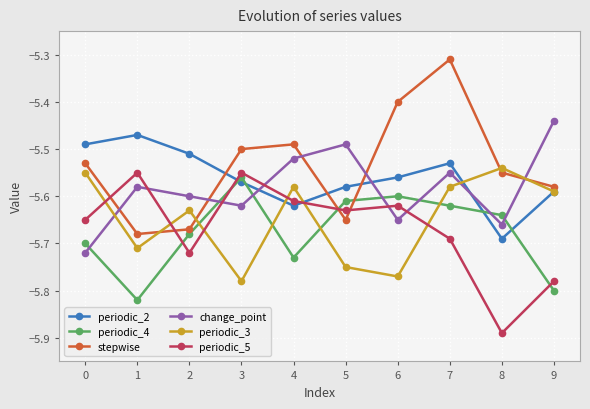

The value of periodic_4 at 7 is -5.6. True or false?

True